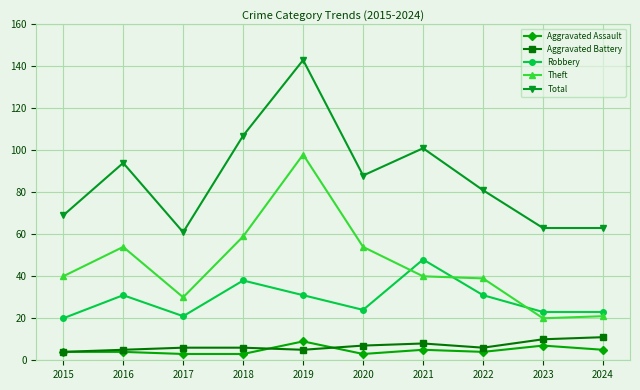

At which category does Theft reach its first local peak?

2016